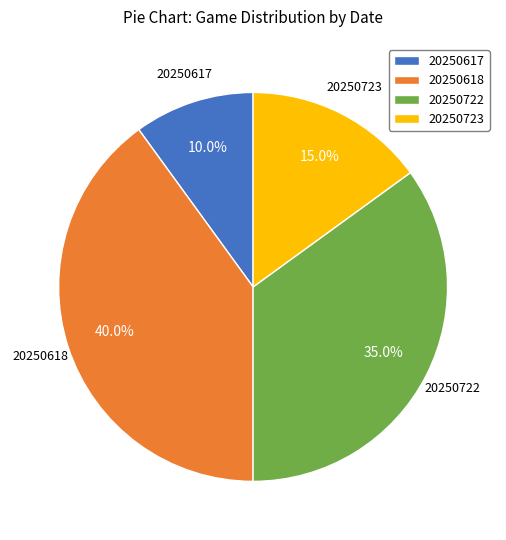

Which slice is the smallest?

20250617